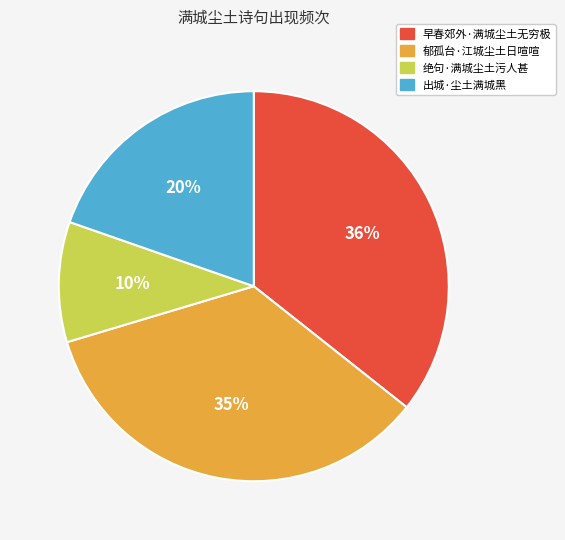

Count the number of slices in the pie.

4